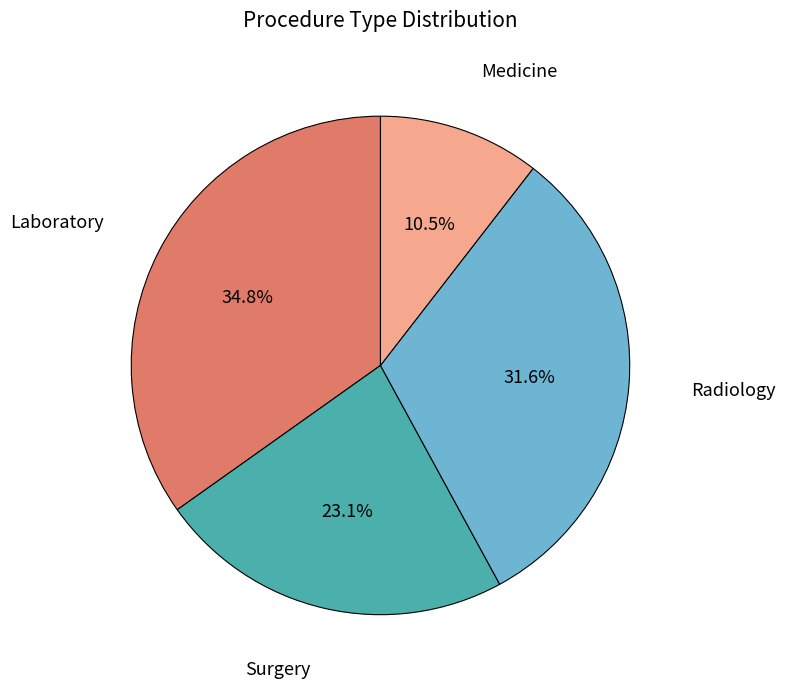

How many segments does this pie chart have?

4